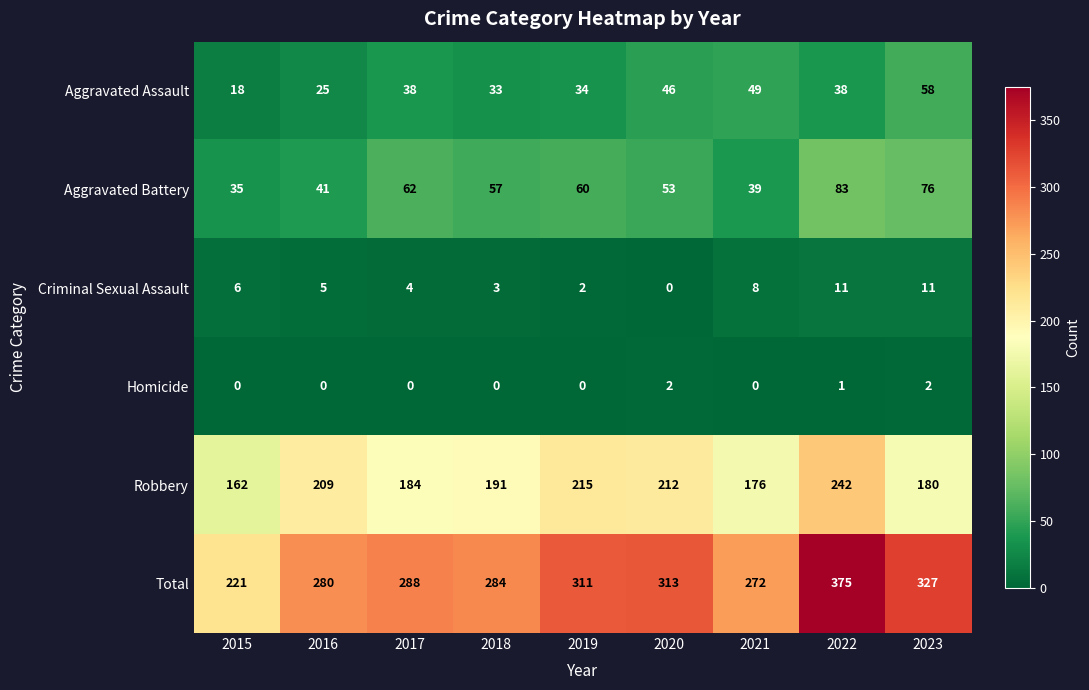

How many values in the Robbery series are below 191?

4